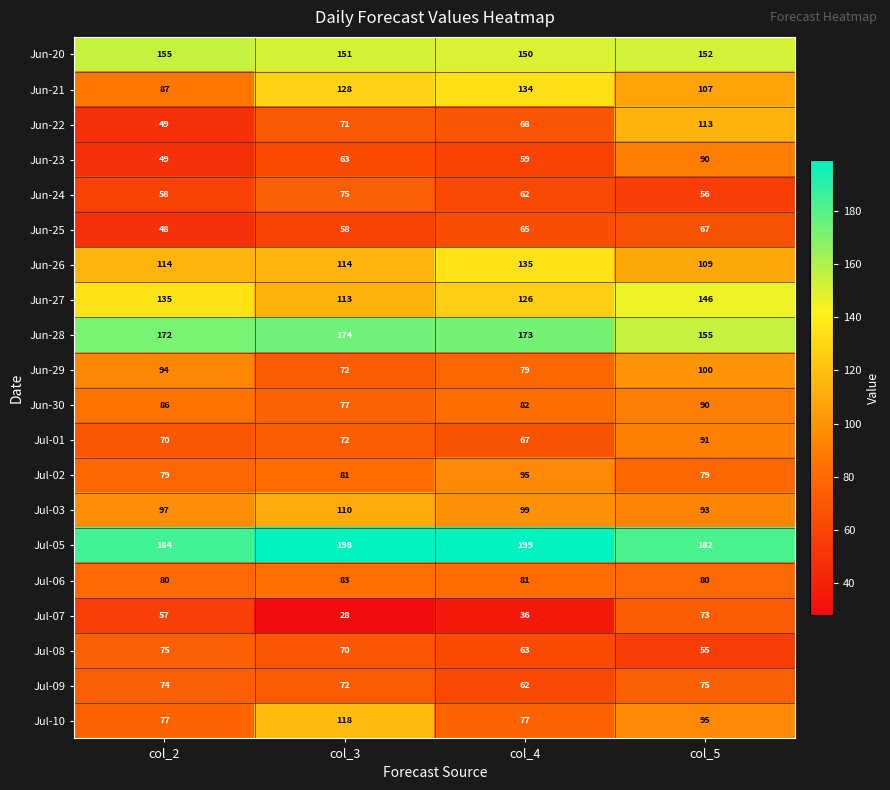

What is the spread (max minus min) of values at col_3?

170